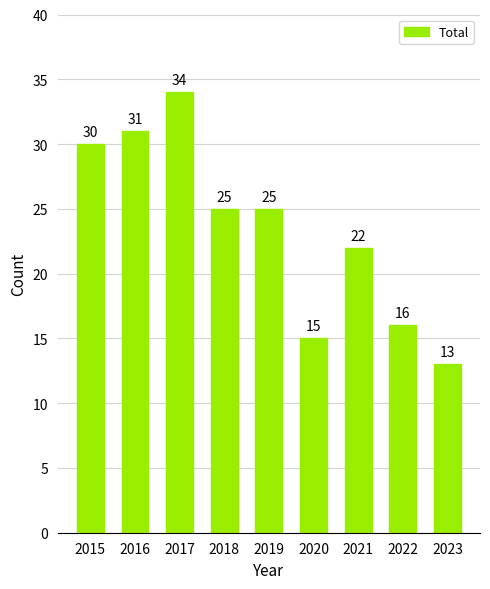

Reading right to left, what are all the values shown in this chart?

2023=13	2022=16	2021=22	2020=15	2019=25	2018=25	2017=34	2016=31	2015=30